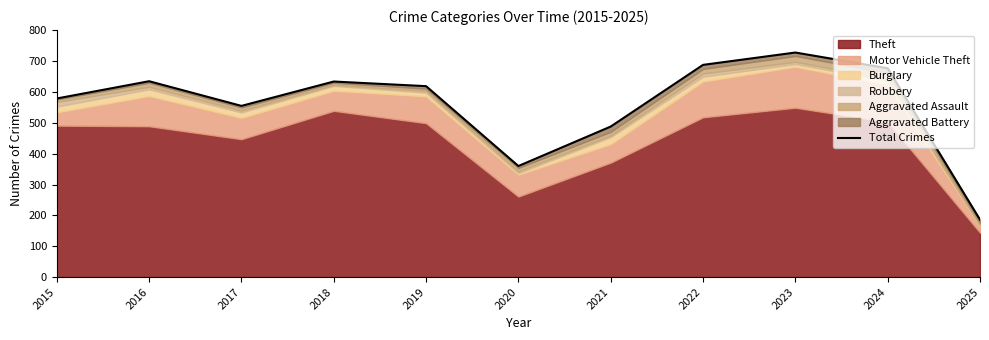

What is the sum of the values at 2022 and 2020?

1048